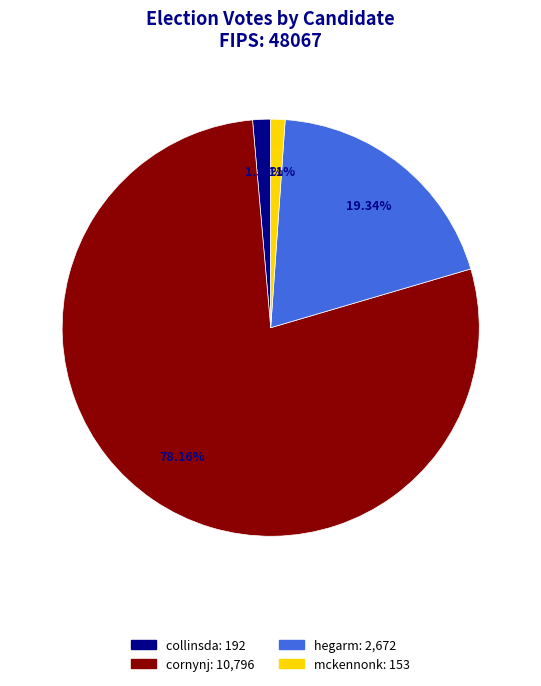

Does any single category account for the majority?

Yes